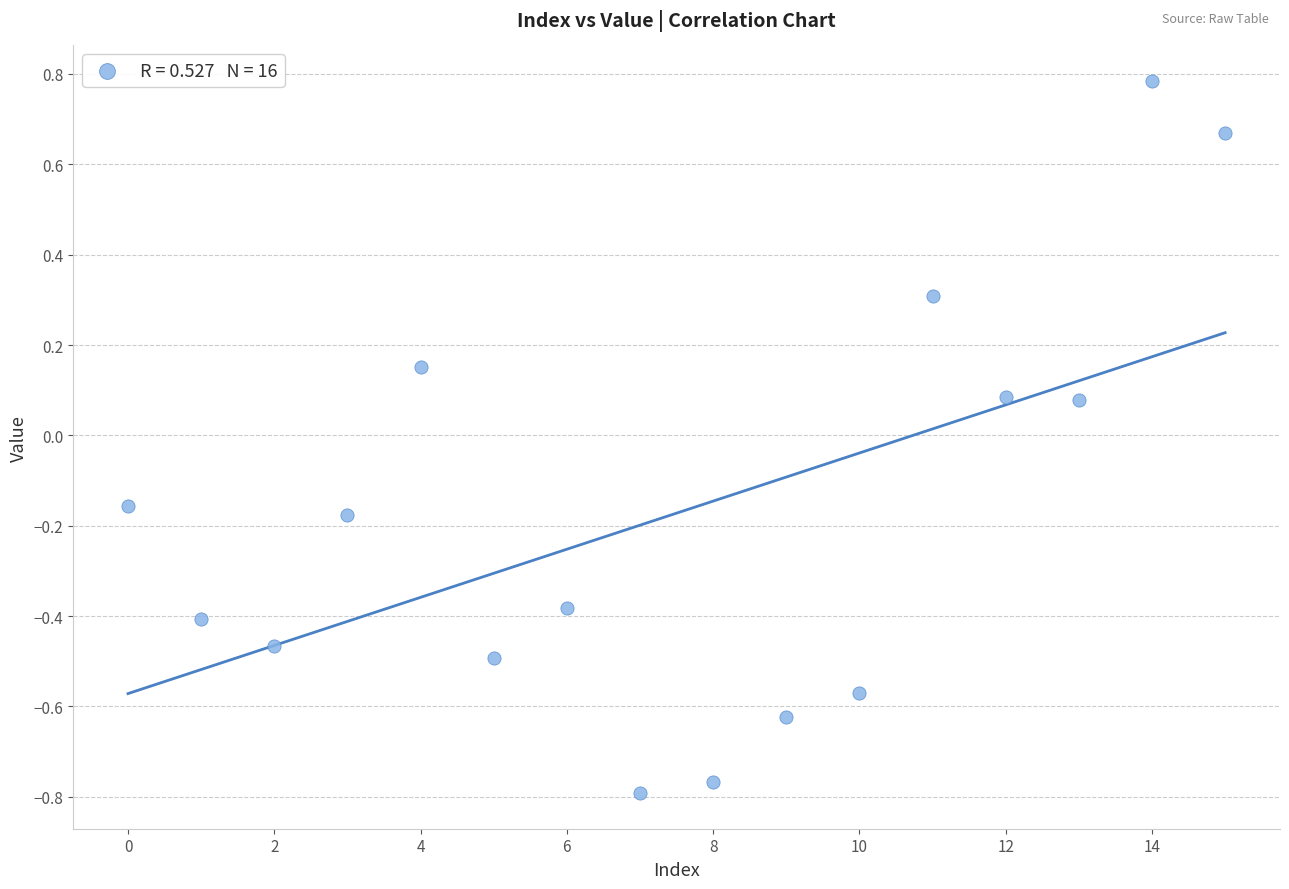

What is the range of Y values (max minus min)?

1.6